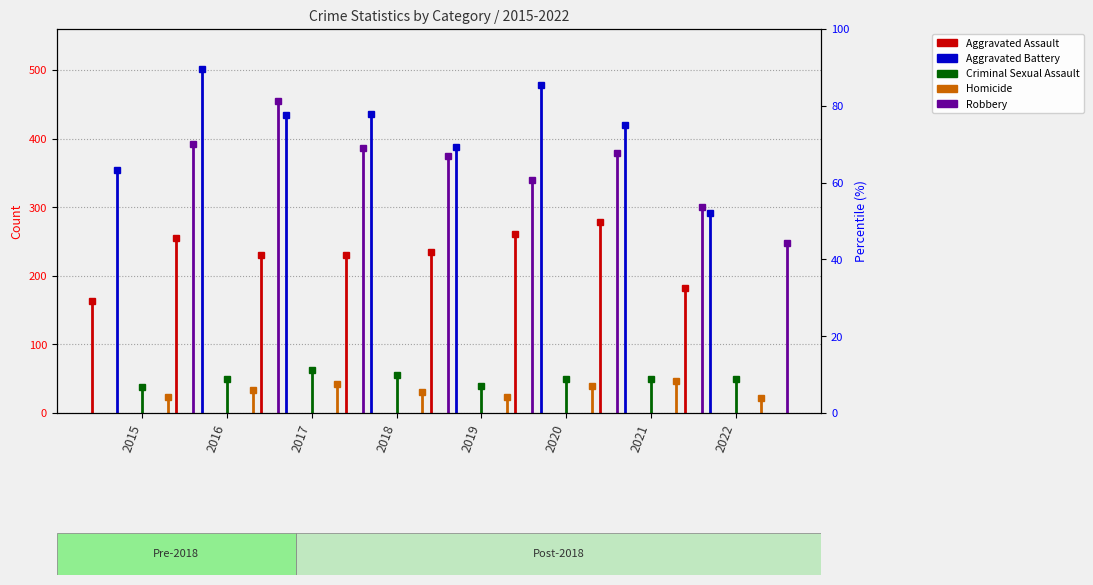

True or false: Criminal Sexual Assault and Homicide cross at least once.

False